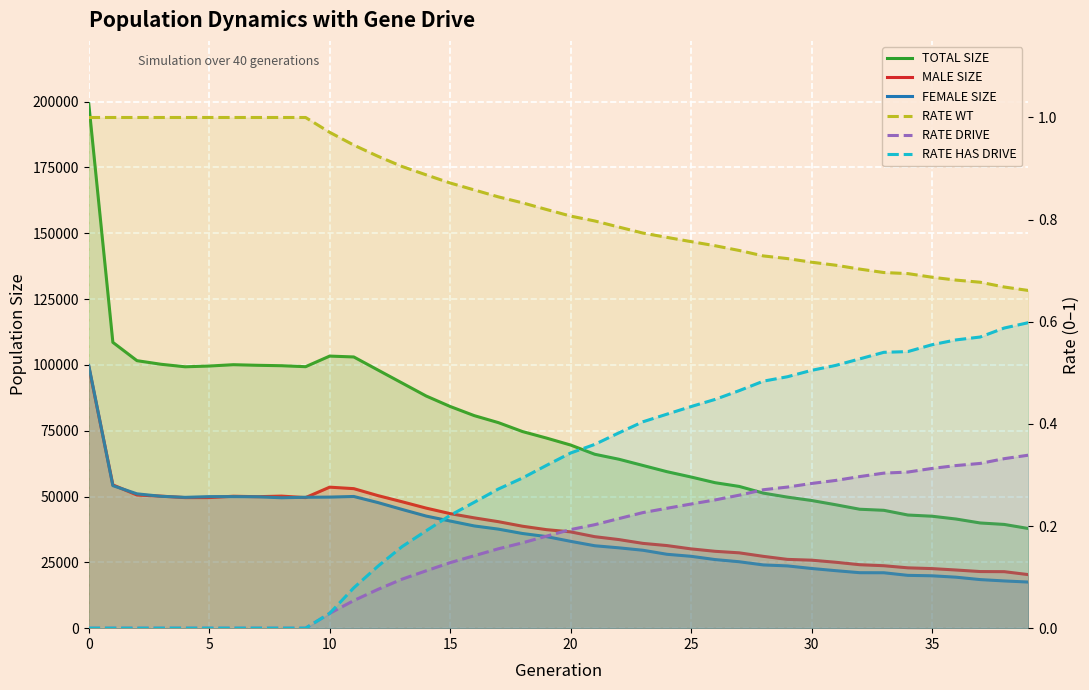

True or false: TOTAL SIZE and RATE DRIVE cross at least once.

False